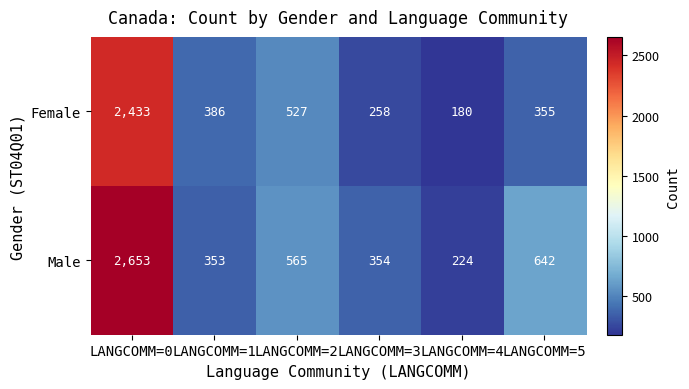

Reading left to right, transcribe all the data shown in this chart.

Female: LANGCOMM=0=2433	LANGCOMM=1=386	LANGCOMM=2=527	LANGCOMM=3=258	LANGCOMM=4=180	LANGCOMM=5=355
Male: LANGCOMM=0=2653	LANGCOMM=1=353	LANGCOMM=2=565	LANGCOMM=3=354	LANGCOMM=4=224	LANGCOMM=5=642